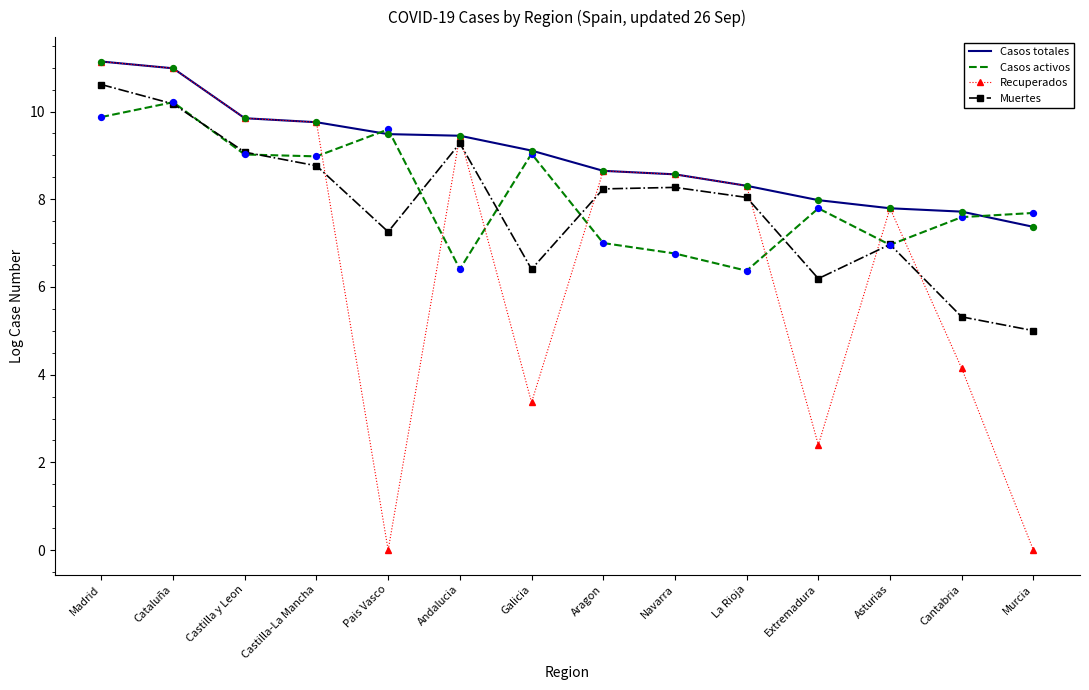

Is the value of Muertes at Aragon greater than the value of Casos totales at Castilla y Leon?

No